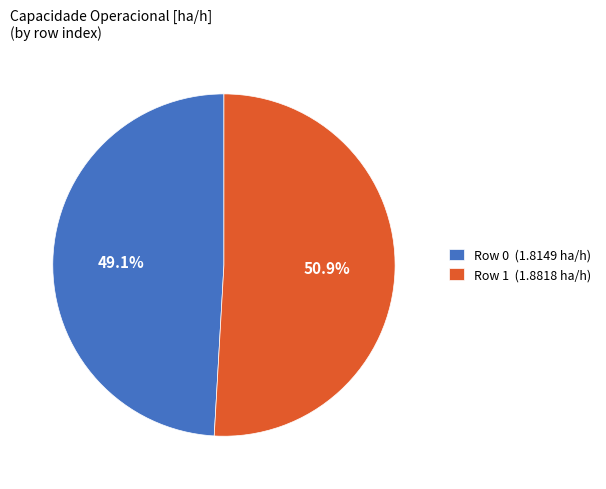

Approximately how many times larger is the value at Row 1 (1.8818 ha/h) compared to Row 0 (1.8149 ha/h)?

1.0